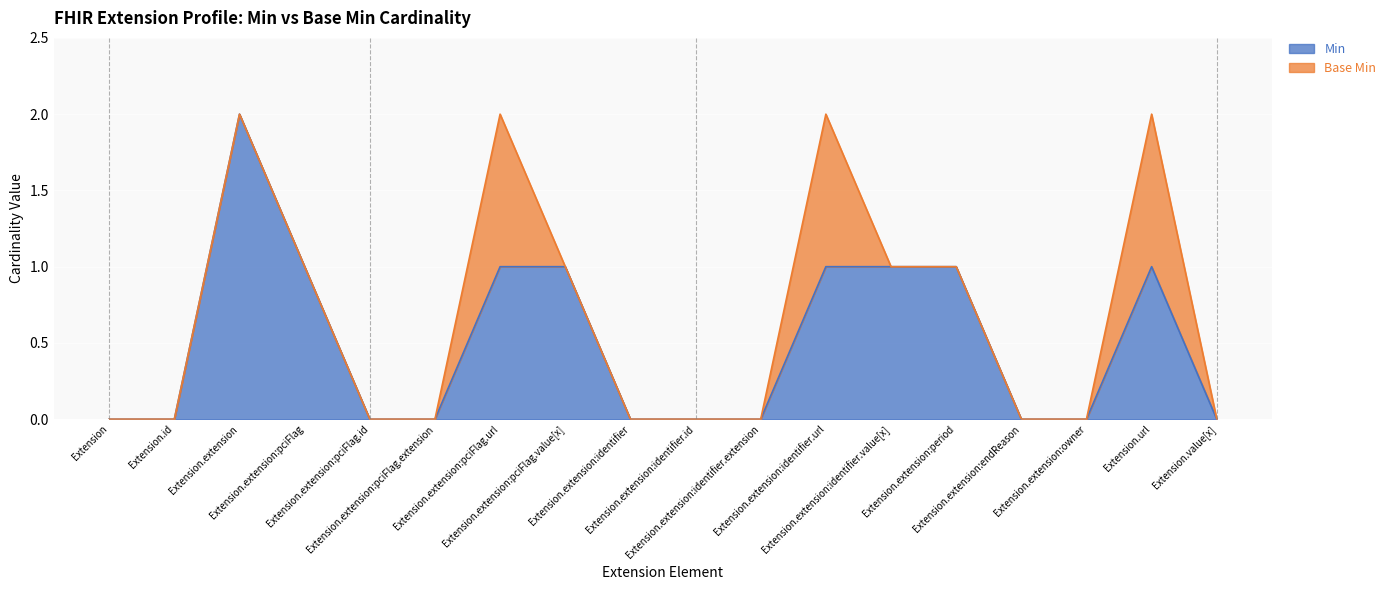

What is the label of the 5th point from the right?

Extension.extension:period